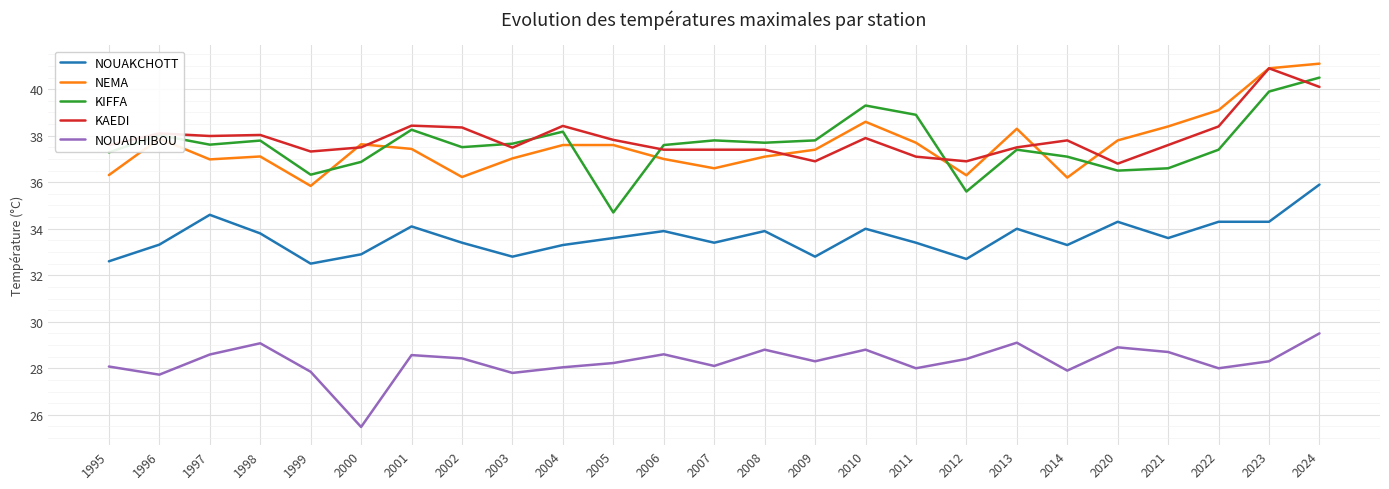

True or false: KAEDI has a value of 53.3 at 1996.

False